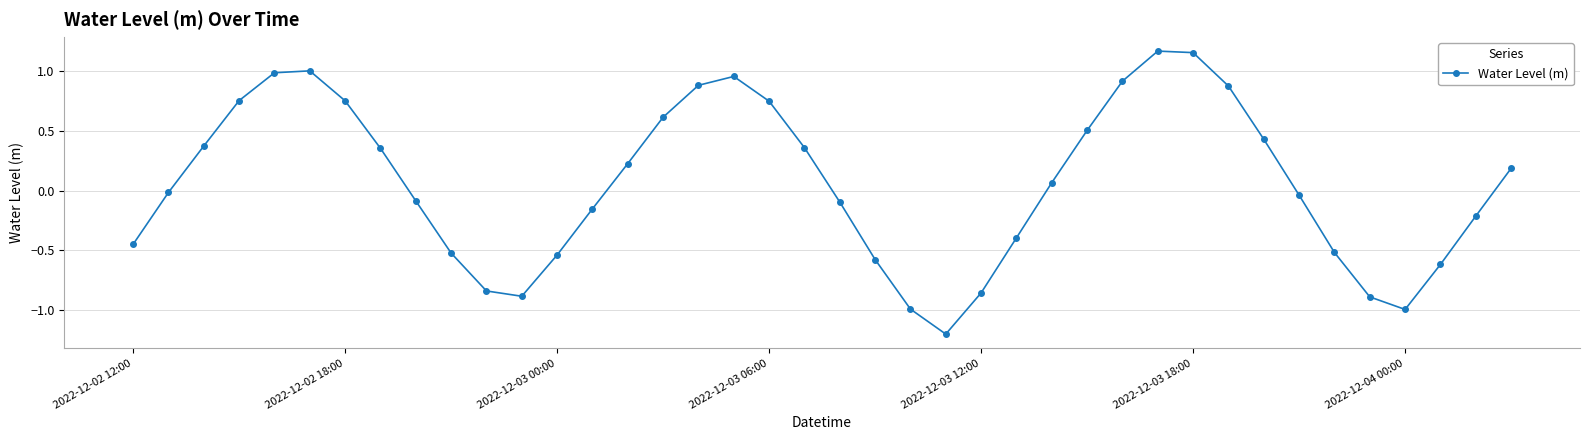

What is the difference between the maximum and minimum values?

2.4